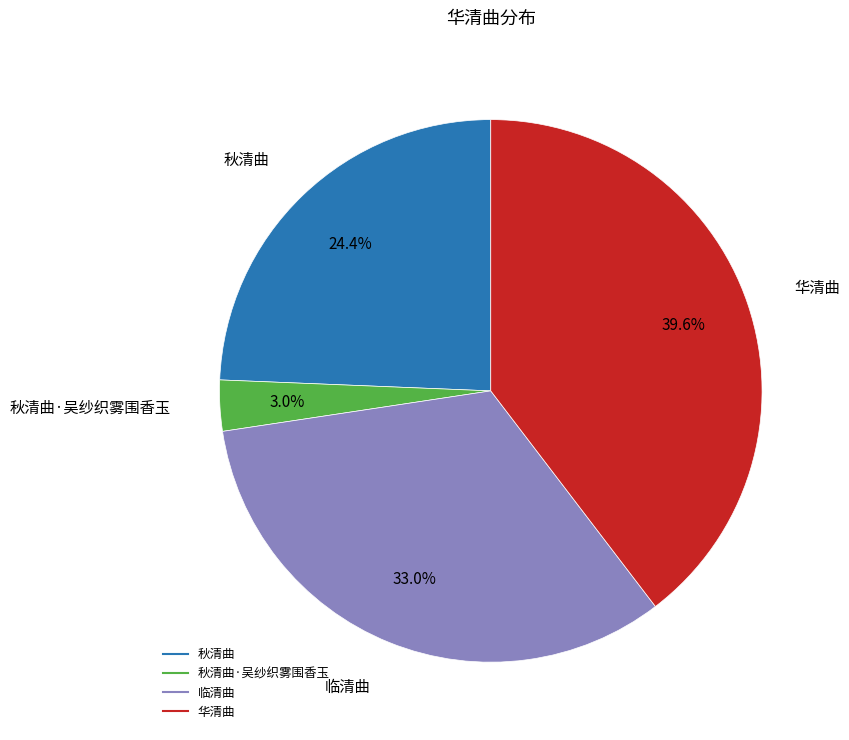

Is there a majority slice in this chart?

No